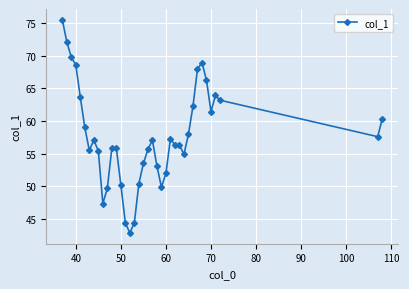

Does the chart have visible grid lines?

Yes